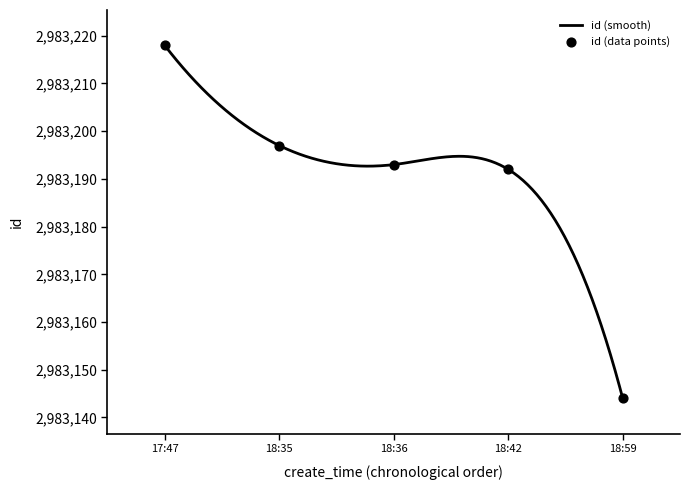

What is the minimum value for id (smooth)?

2983144.0